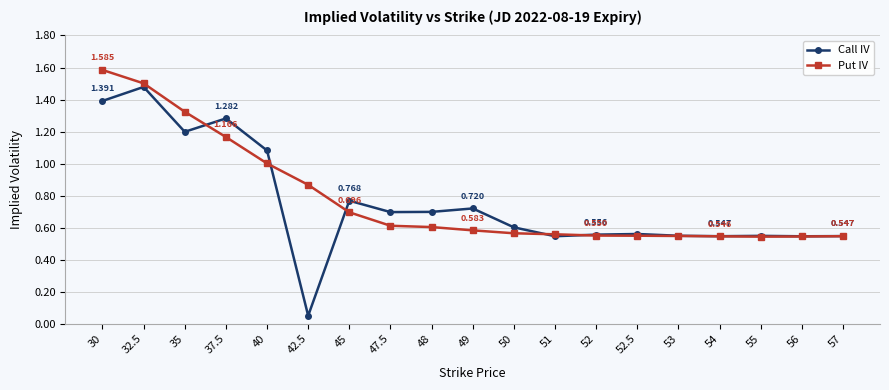

Between which two adjacent categories do Call IV and Put IV first intersect?

35 and 37.5